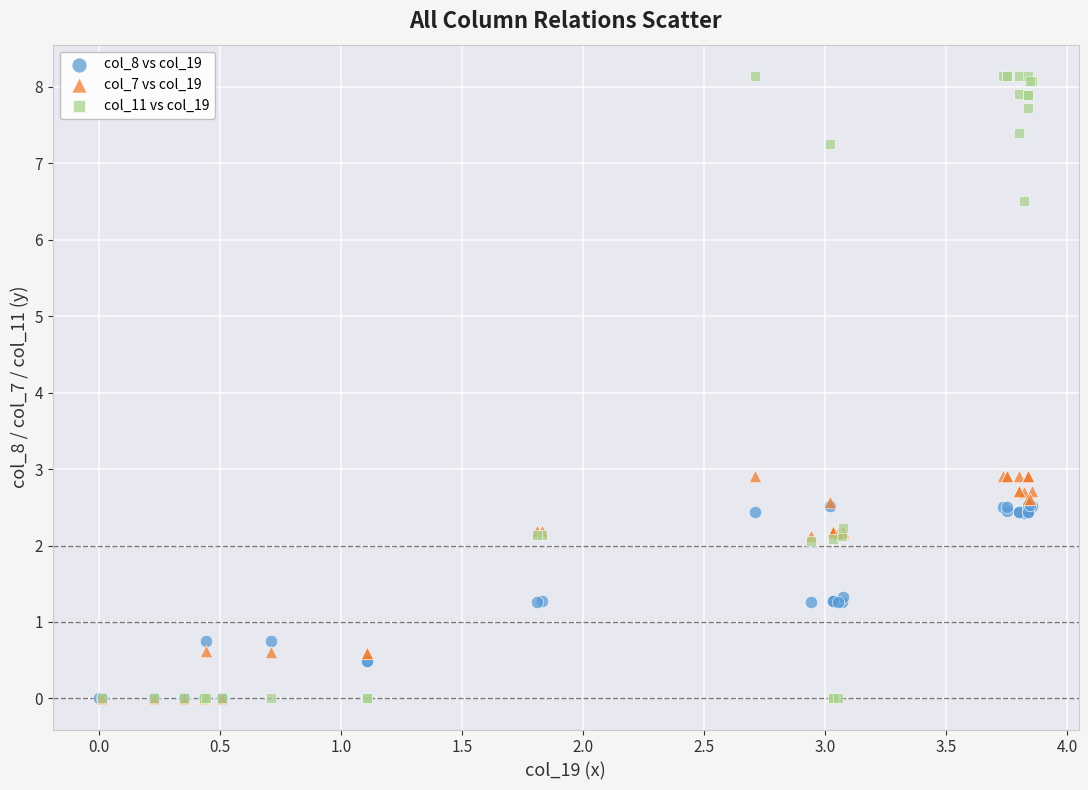

Which series has the widest spread of Y values?

col_11 vs col_19